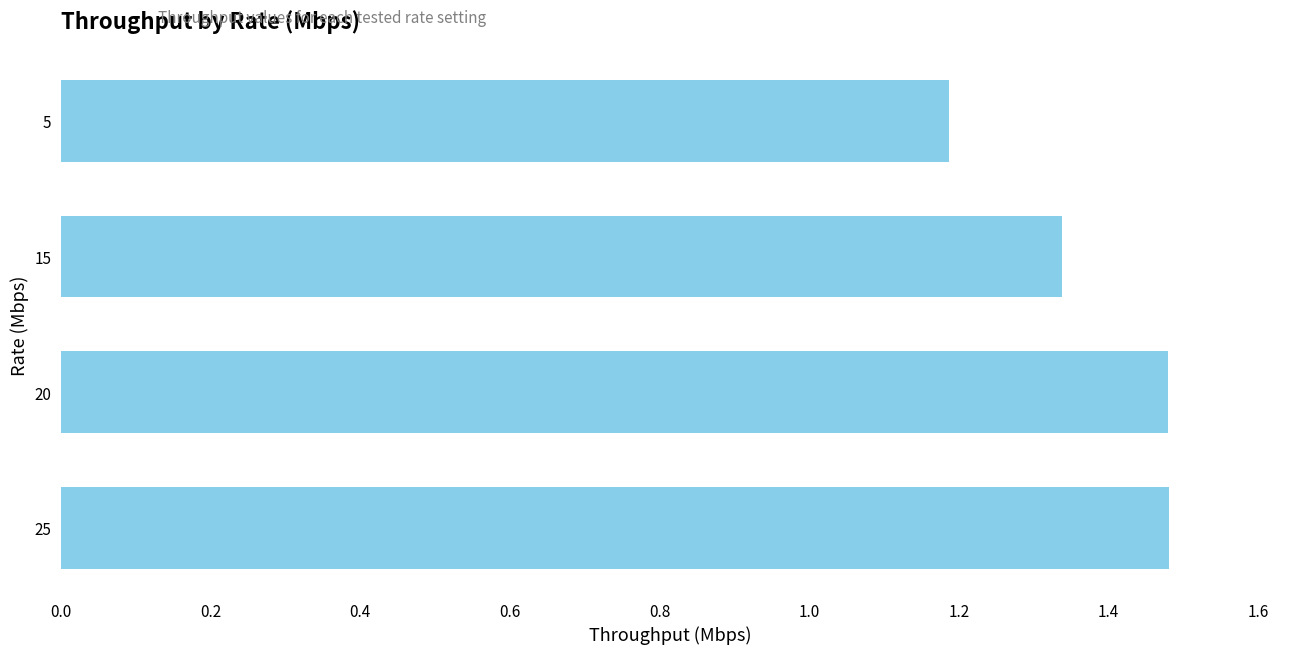

Approximately how many times larger is the value at 25 compared to 5?

1.2